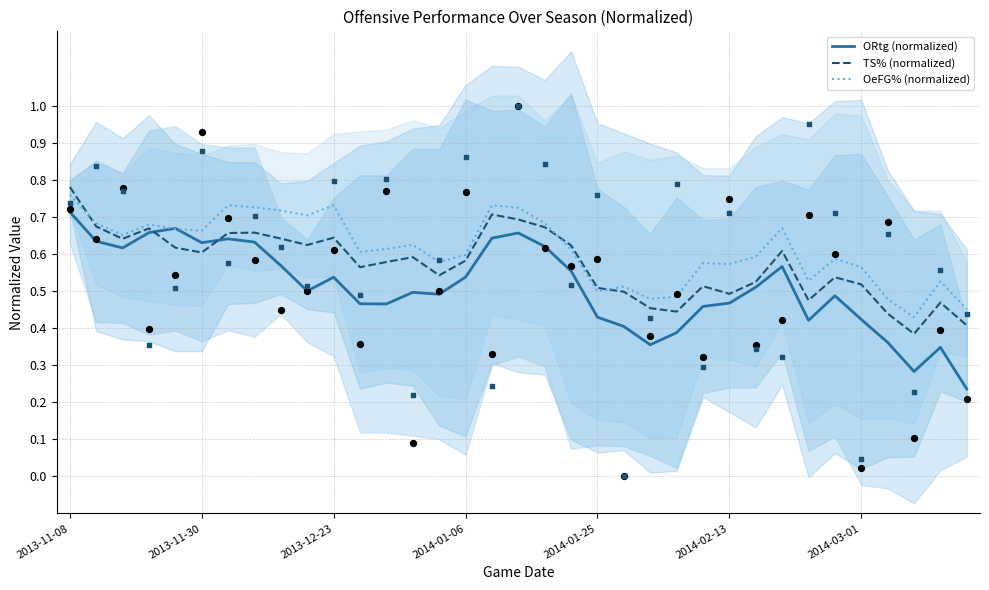

Which series has the largest total across all categories?

OeFG% (normalized)